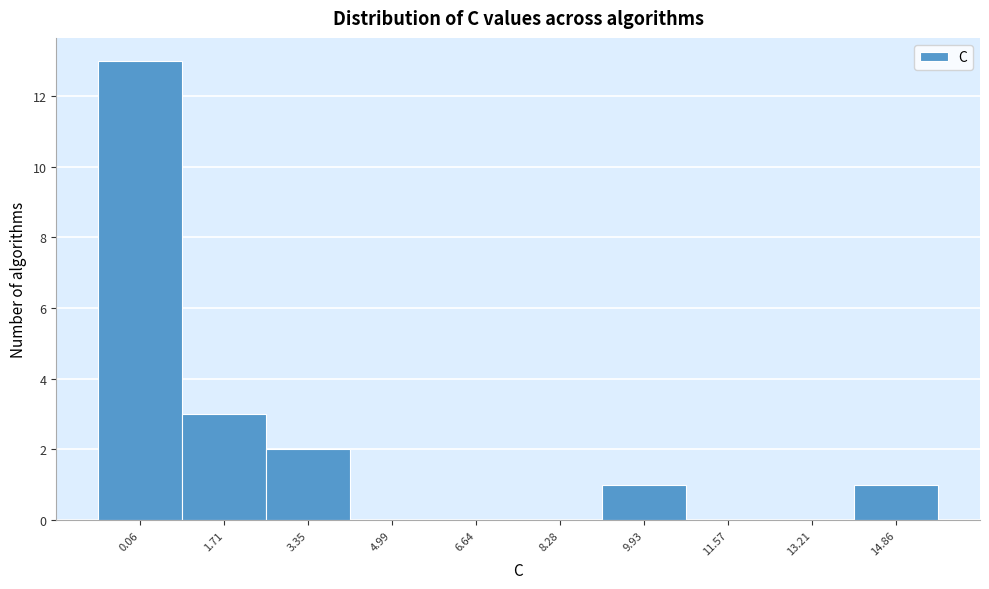

Reading right to left, extract all data points from this chart.

14.86=1	13.21=0	11.57=0	9.93=1	8.28=0	6.64=0	4.99=0	3.35=2	1.71=3	0.06=13